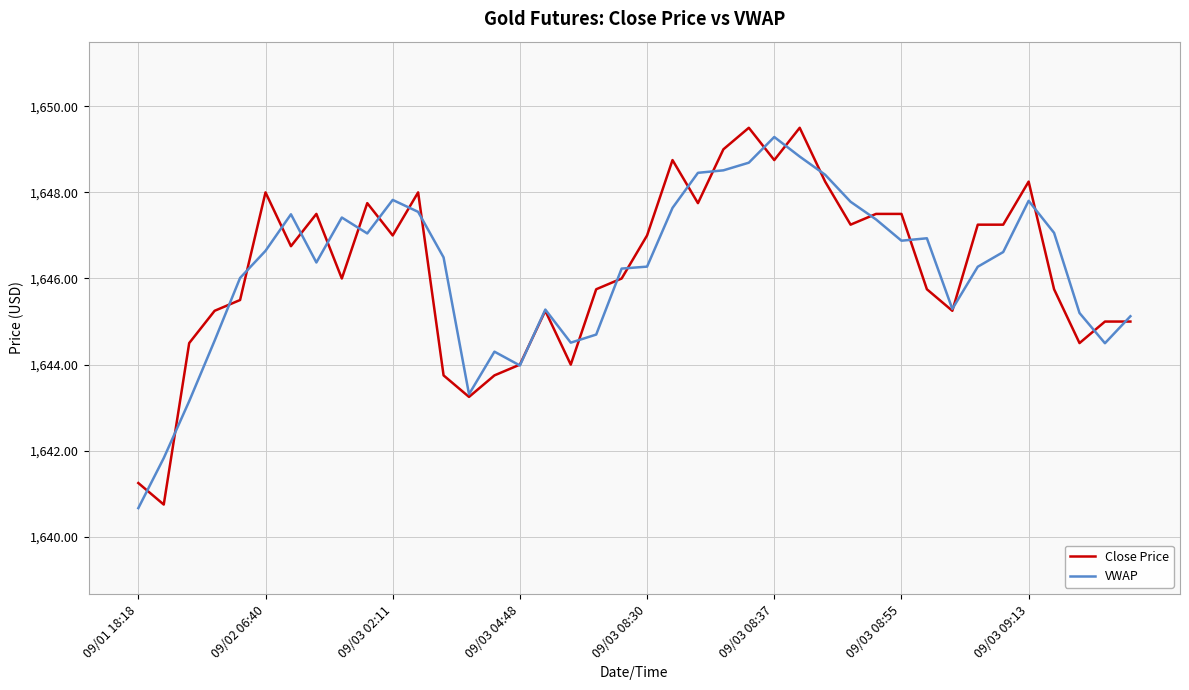

True or false: Close Price has more than 1 interior local peaks.

True